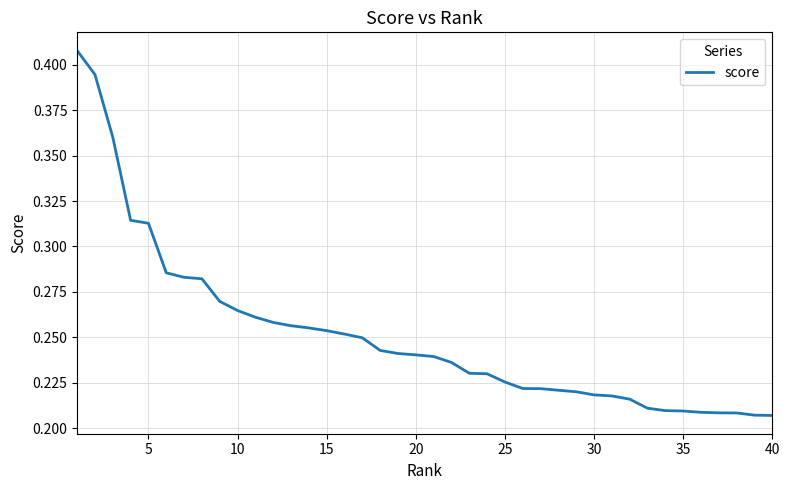

Does the chart have visible grid lines?

Yes